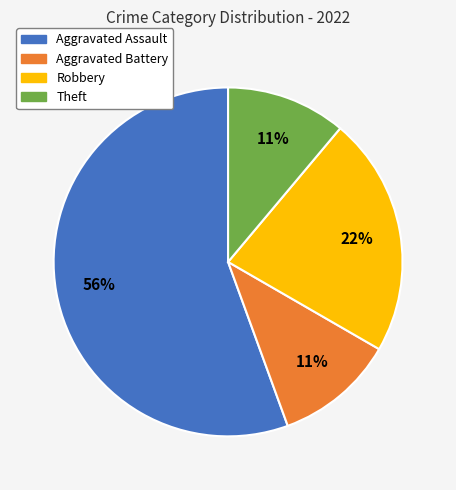

True or false: Robbery accounts for 22% of the total.

True